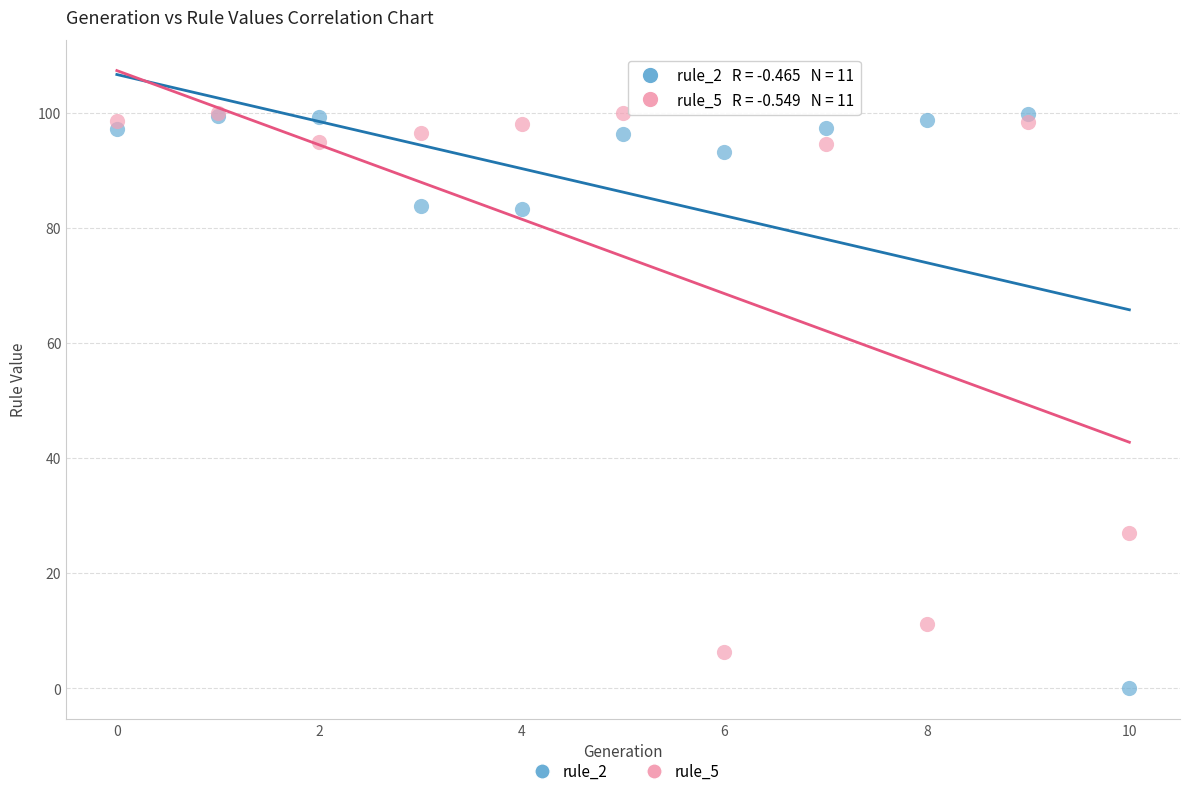

Which series contains the lowest Y value?

rule_2